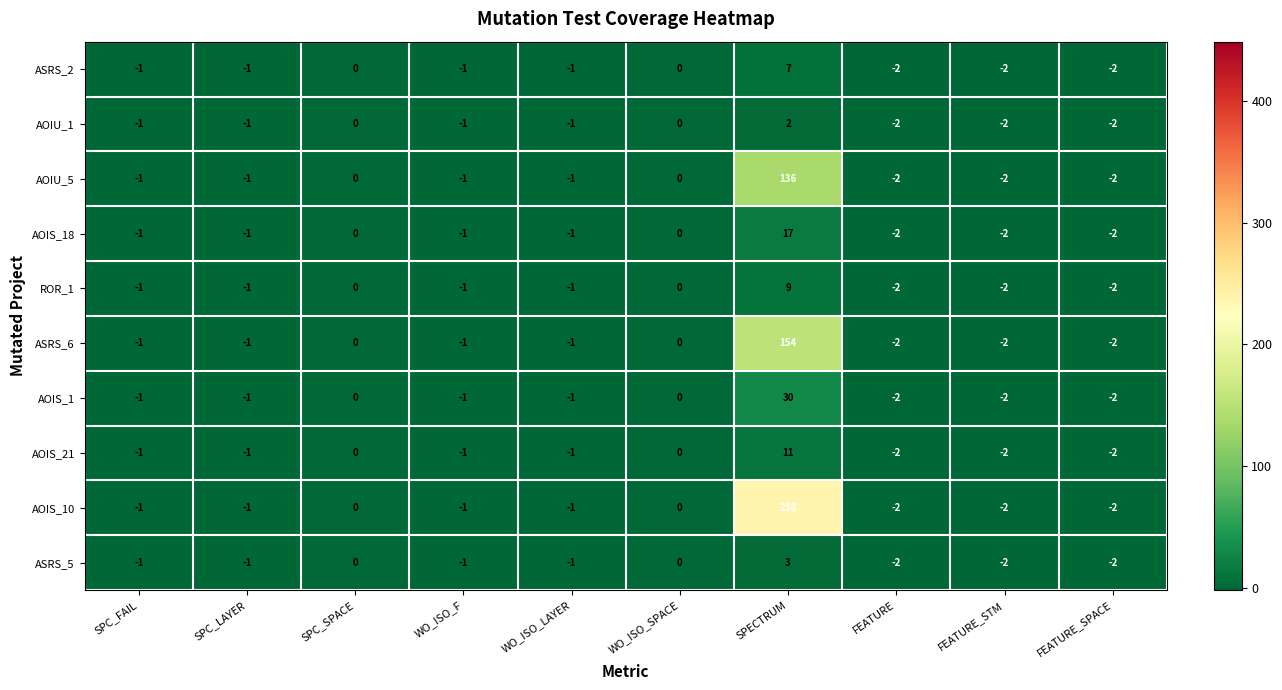

Is it true that AOIU_5 equals -2 at SPC_LAYER?

False